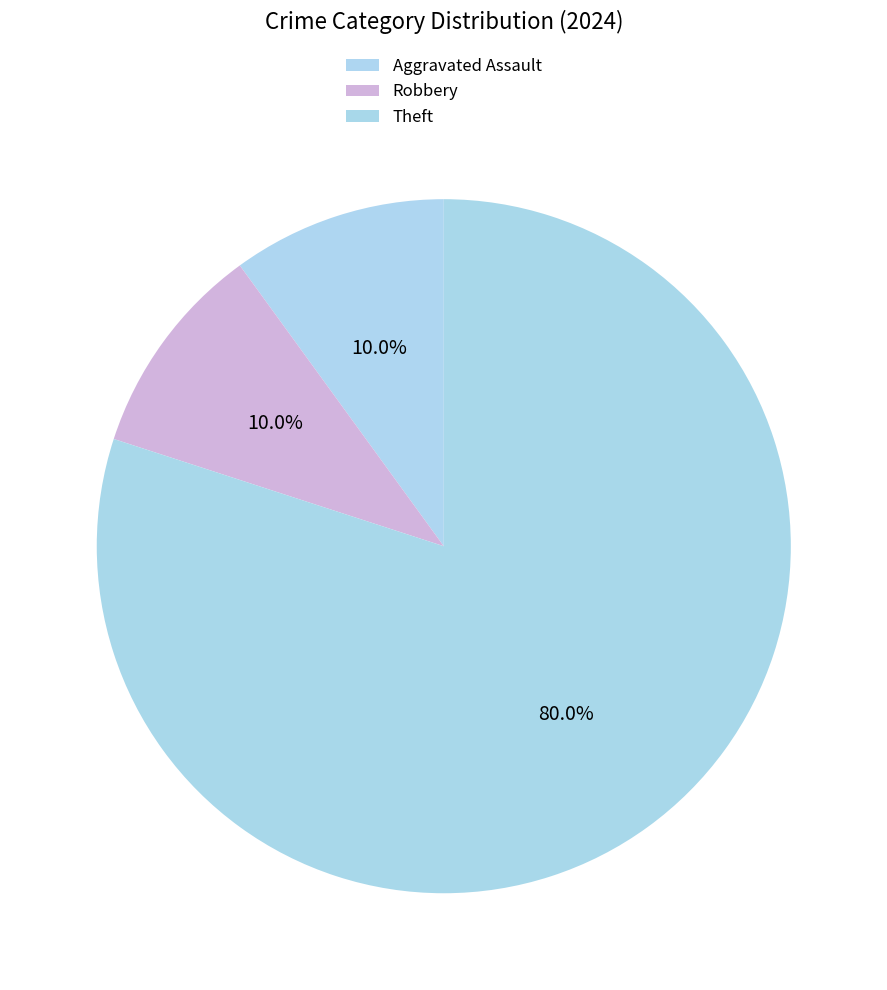

How many slices are in this pie chart?

3